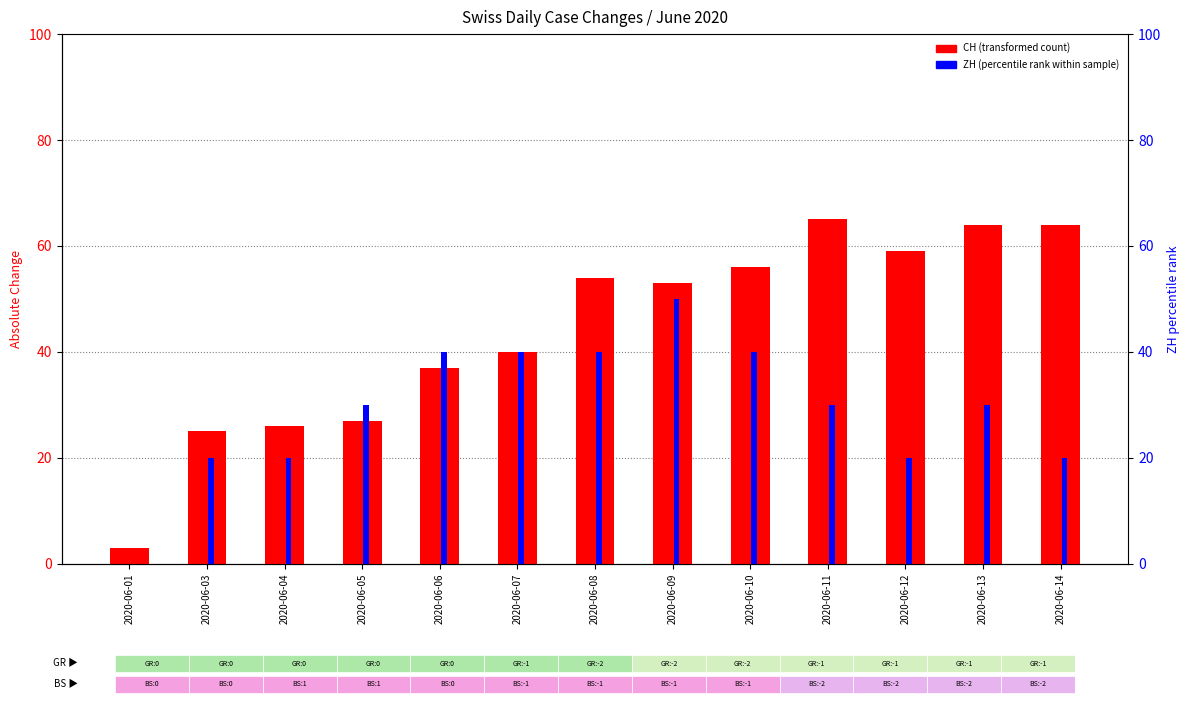

At 2020-06-14, list the series in order from smallest to largest.

ZH (percentile rank within sample), CH (transformed count)